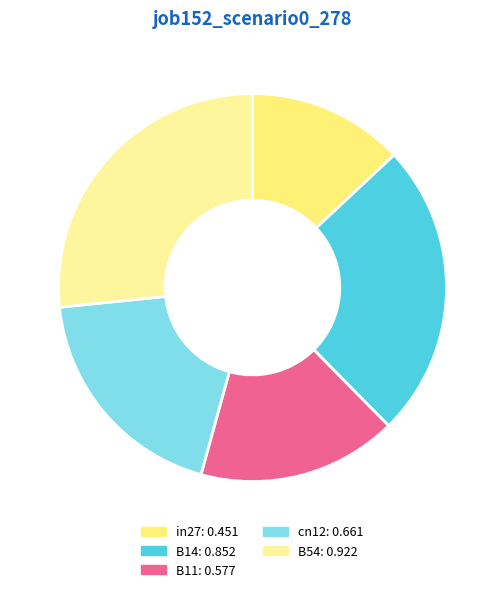

The B11 slice represents 30% of the pie. True or false?

False